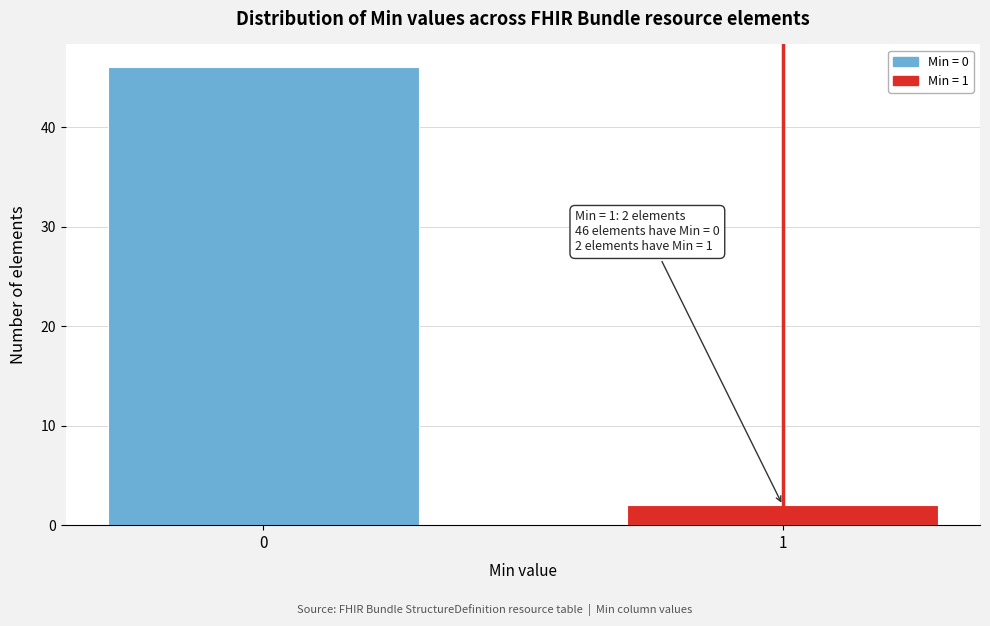

Reading right to left, transcribe all the data shown in this chart.

2	46